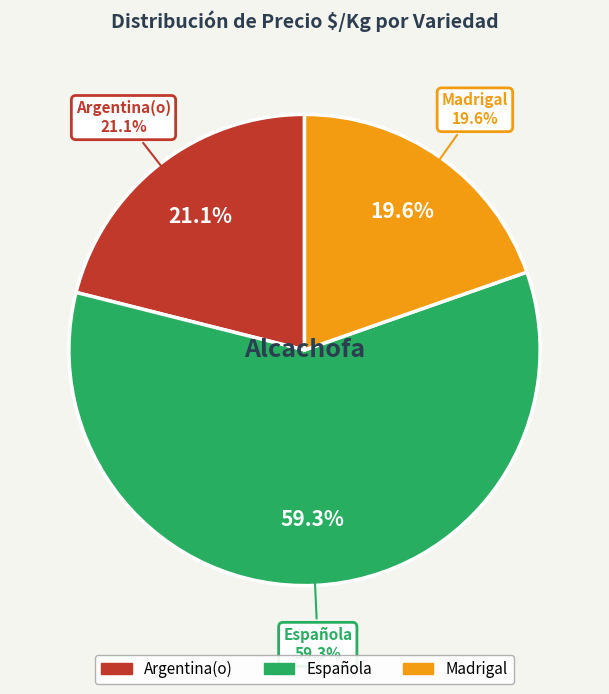

Which category has the biggest portion of the pie?

Española